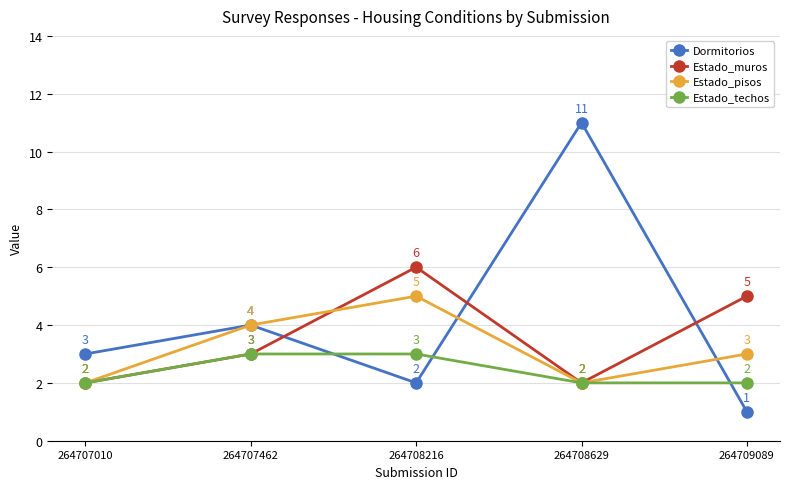

Reading left to right, list all the values displayed in this chart.

Dormitorios: 3	4	2	11	1
Estado_muros: 2	3	6	2	5
Estado_pisos: 2	4	5	2	3
Estado_techos: 2	3	3	2	2